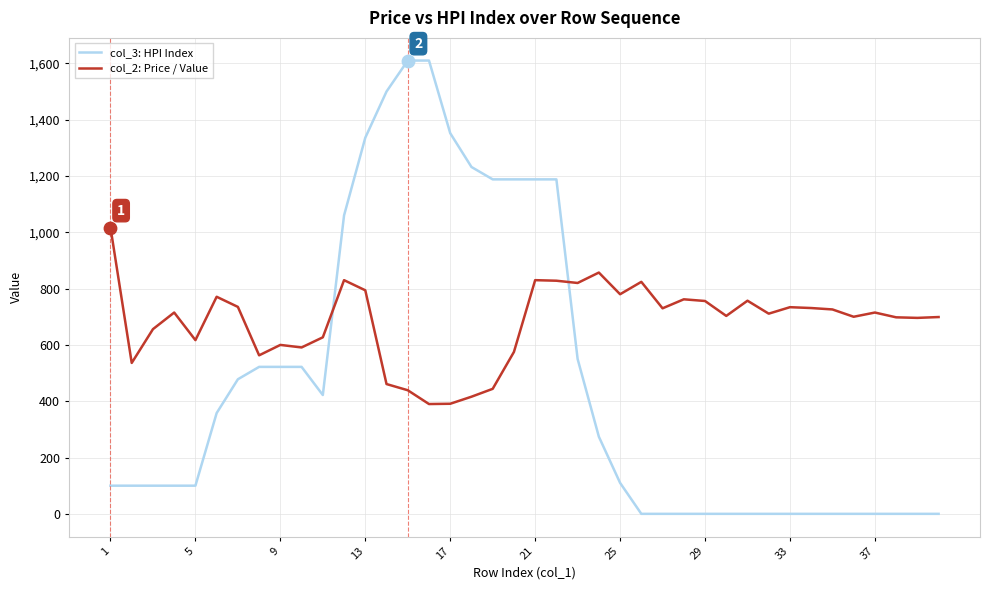

Which series has the largest range (max minus min)?

col_3: HPI Index